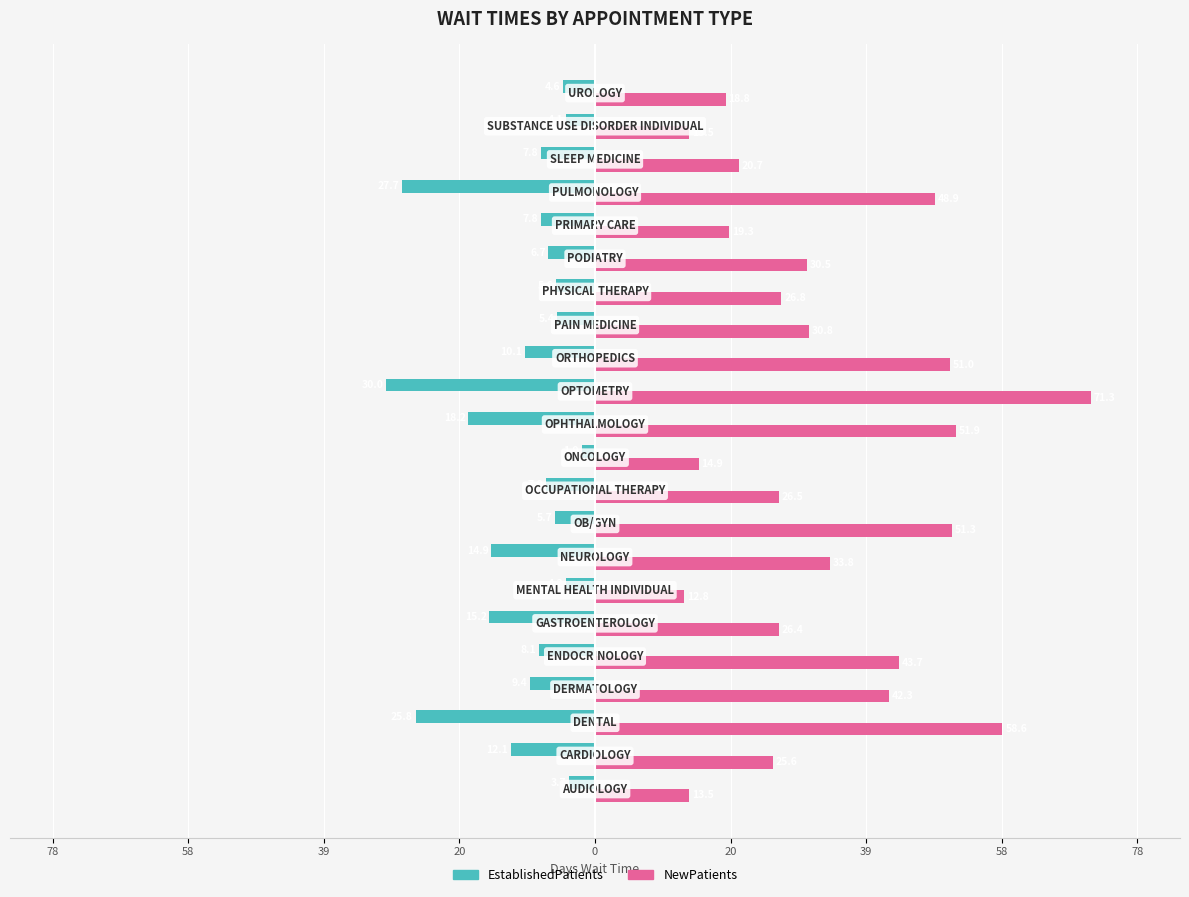

What is the sum of all NewPatients values?

732.9